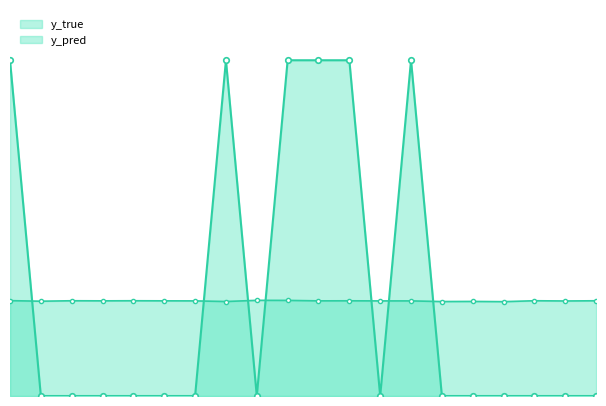

After their last crossing, which series has the higher values: y_true or y_pred?

y_pred